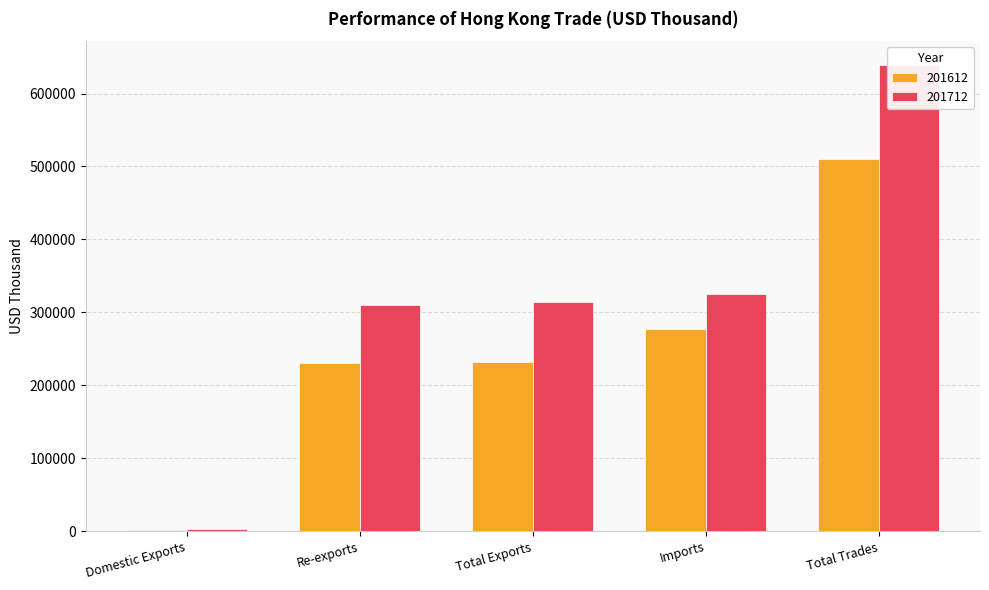

At how many categories does at least one series exceed 475820?

1